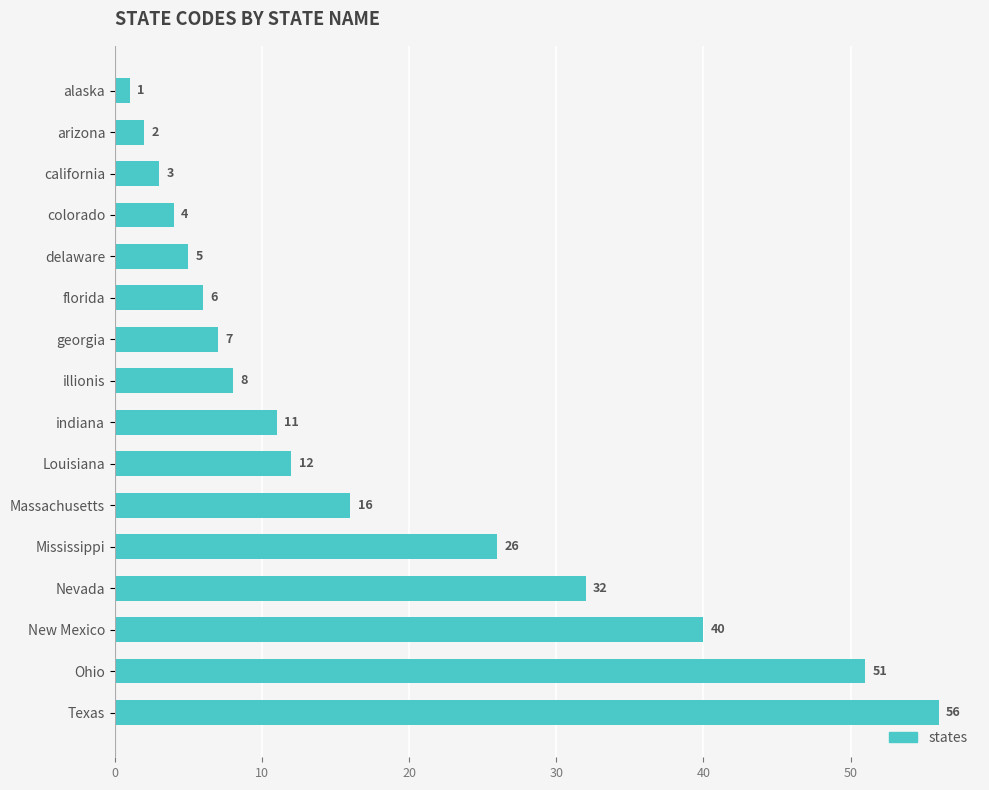

What is the average value?

18